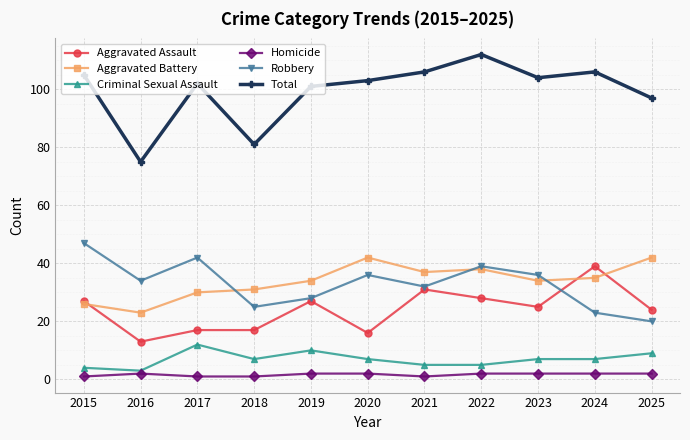

Reading right to left, list all the values displayed in this chart.

Aggravated Assault: 2025=24	2024=39	2023=25	2022=28	2021=31	2020=16	2019=27	2018=17	2017=17	2016=13	2015=27
Aggravated Battery: 2025=42	2024=35	2023=34	2022=38	2021=37	2020=42	2019=34	2018=31	2017=30	2016=23	2015=26
Criminal Sexual Assault: 2025=9	2024=7	2023=7	2022=5	2021=5	2020=7	2019=10	2018=7	2017=12	2016=3	2015=4
Homicide: 2025=2	2024=2	2023=2	2022=2	2021=1	2020=2	2019=2	2018=1	2017=1	2016=2	2015=1
Robbery: 2025=20	2024=23	2023=36	2022=39	2021=32	2020=36	2019=28	2018=25	2017=42	2016=34	2015=47
Total: 2025=97	2024=106	2023=104	2022=112	2021=106	2020=103	2019=101	2018=81	2017=102	2016=75	2015=105